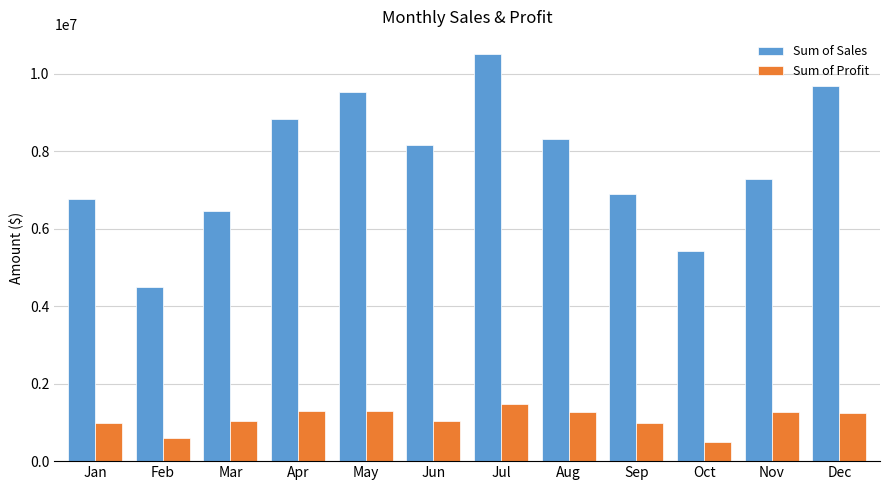

List the series in order of their overall mean, lowest first.

Sum of Profit, Sum of Sales